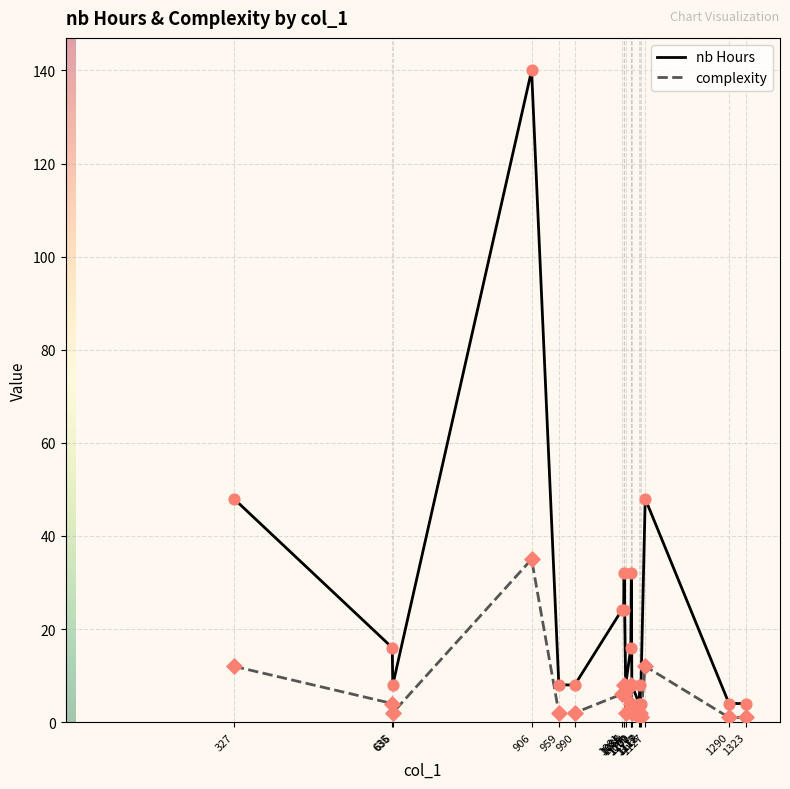

At which category is the sum across all series the highest?

906